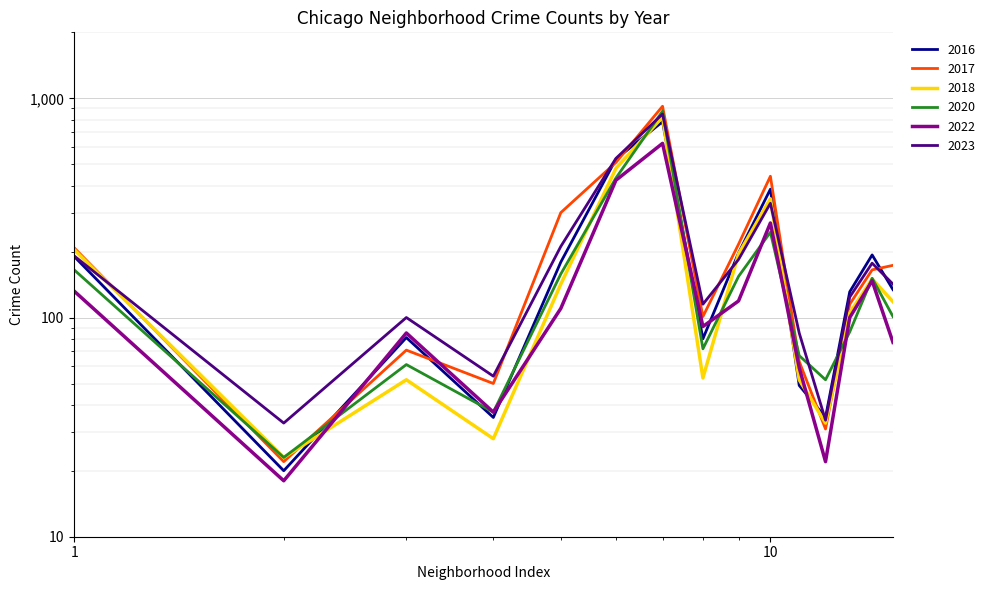

Between Albany Park and Brighton Park, which series saw the biggest shift?

2018